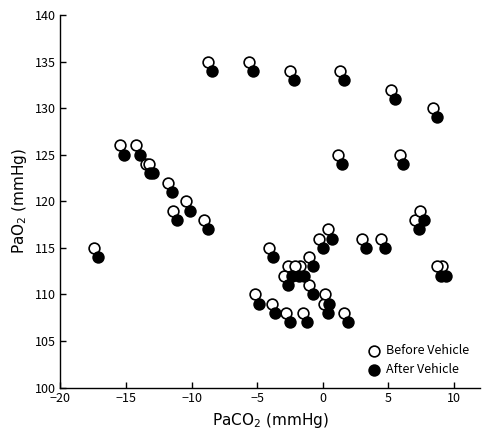

What are all the series names shown in the legend?

Before Vehicle, After Vehicle